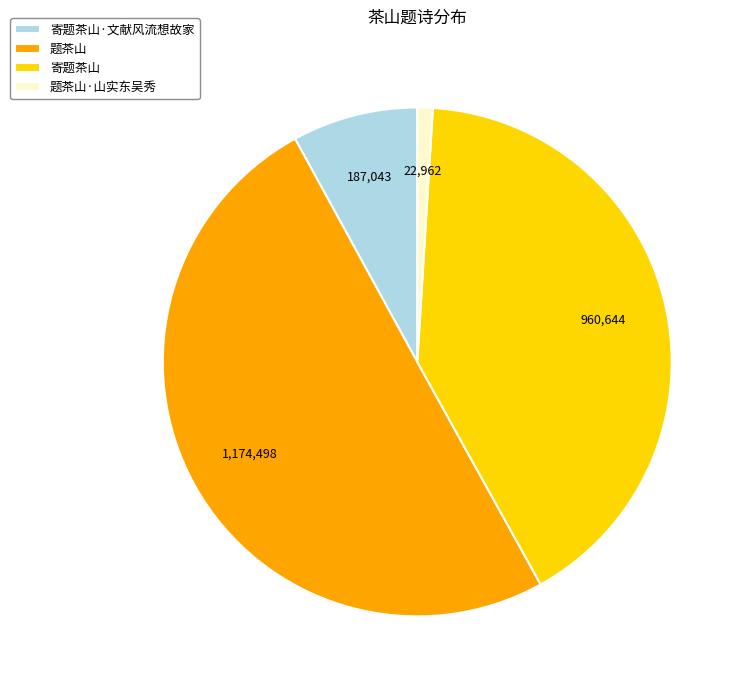

Which slice represents more than half of the pie?

题茶山